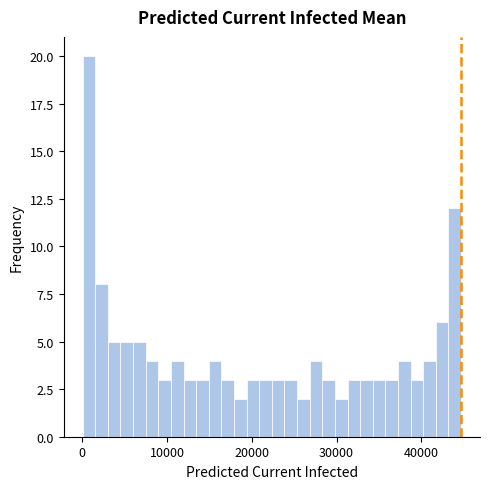

Read against the x-axis, roughly where is the centre of the tallest bar?

1000